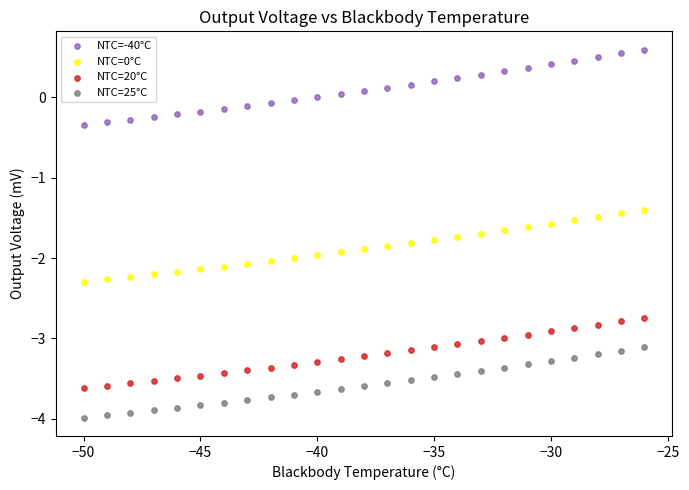

Which series has the widest spread of Y values?

NTC=-40°C